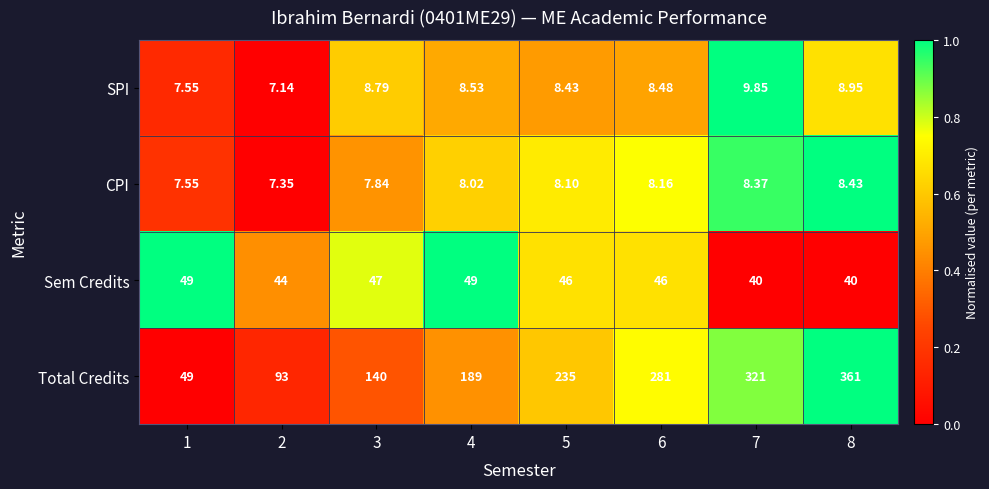

Which series has the largest range (max minus min)?

Total Credits